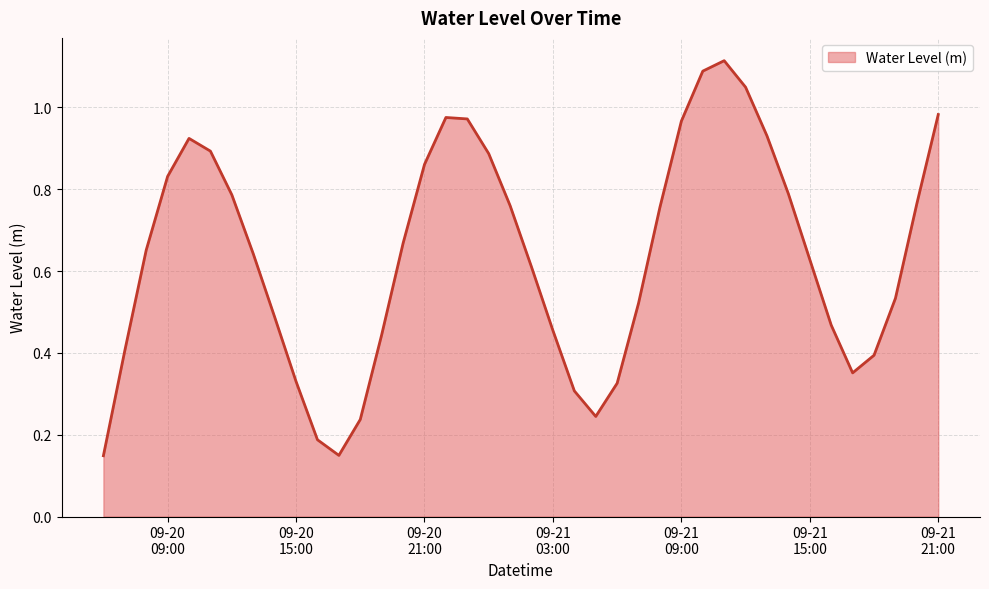

Reading left to right, list all the values displayed in this chart.

0.1	0.4	0.7	0.8	0.9	0.9	0.8	0.6	0.5	0.3	0.2	0.1	0.2	0.4	0.7	0.9	1.0	1.0	0.9	0.8	0.6	0.5	0.3	0.2	0.3	0.5	0.8	1.0	1.1	1.1	1.0	0.9	0.8	0.6	0.5	0.4	0.4	0.5	0.8	1.0